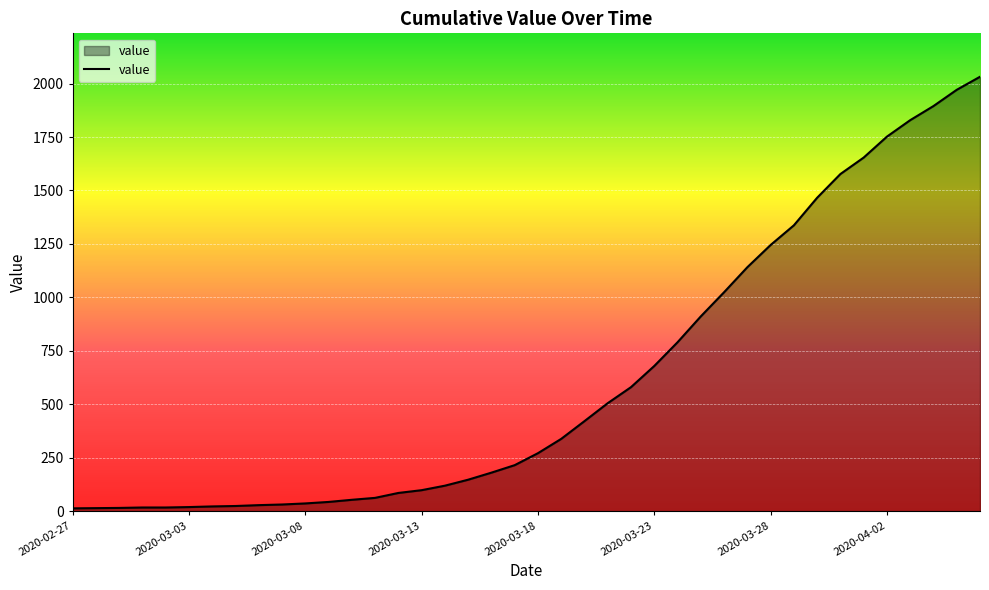

What is the difference between the maximum and minimum values?

2019